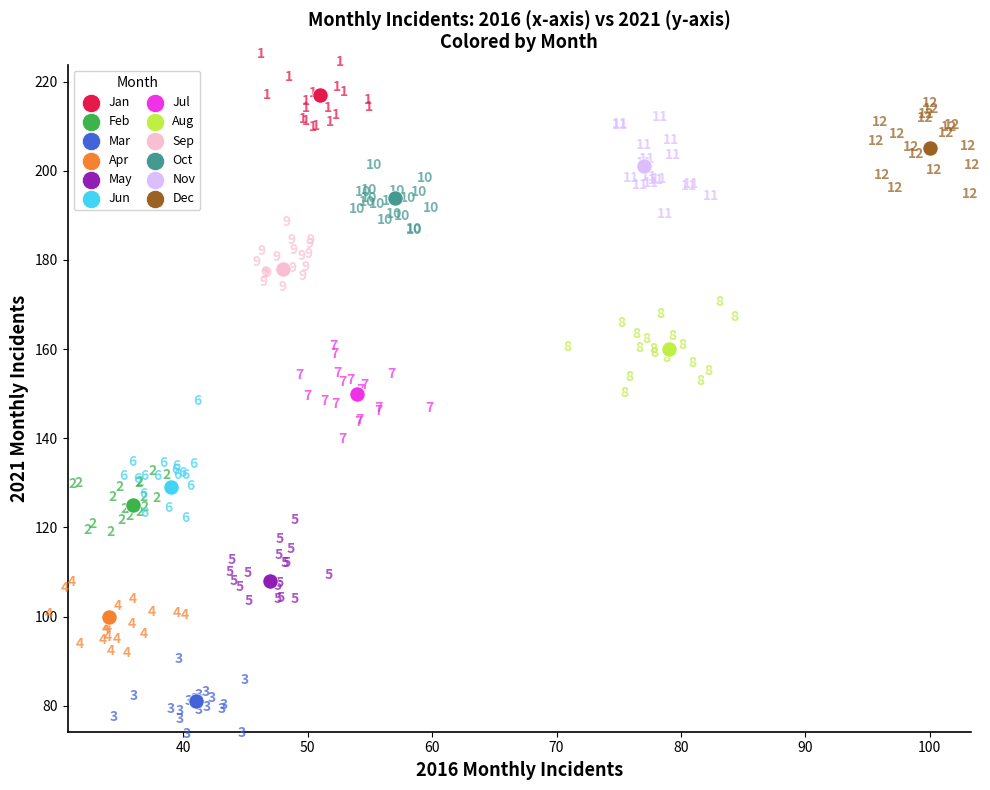

What are all the series names shown in the legend?

Jan, Feb, Mar, Apr, May, Jun, Jul, Aug, Sep, Oct, Nov, Dec